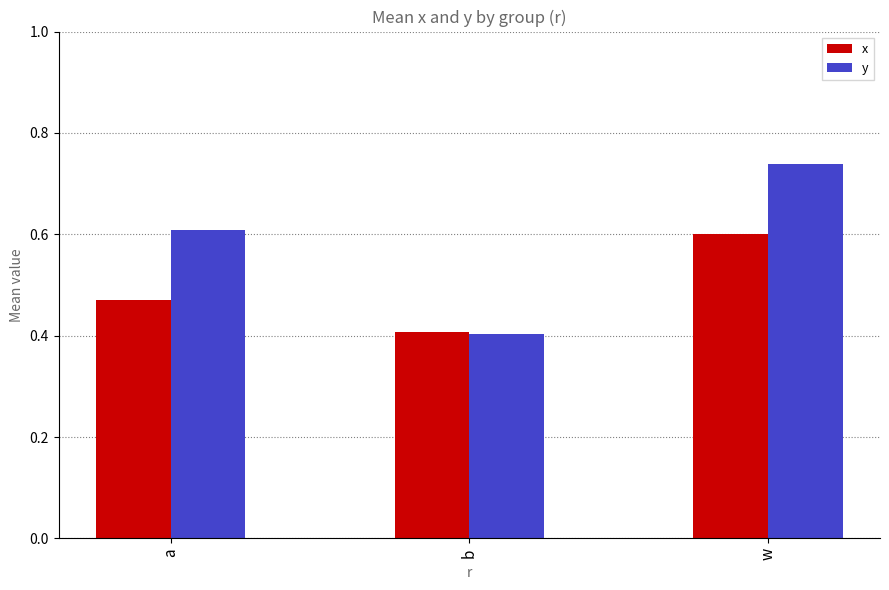

List the labels in order of y value, smallest first.

b, a, w